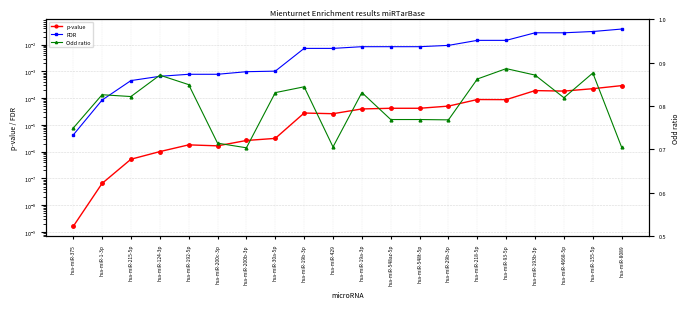

Which series has the largest total across all categories?

Odd ratio